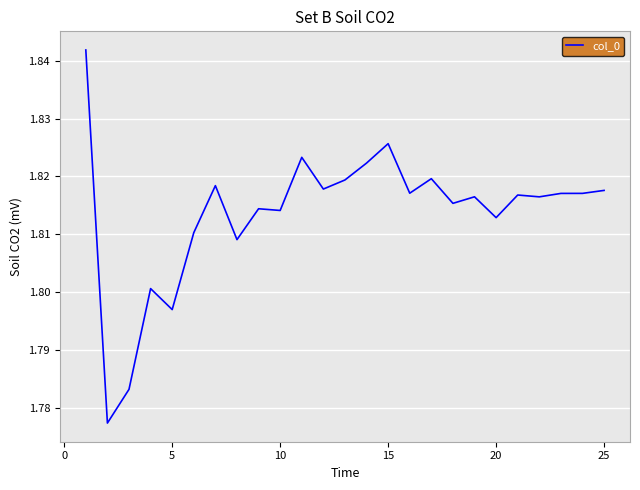

How many lines are shown in the chart?

1